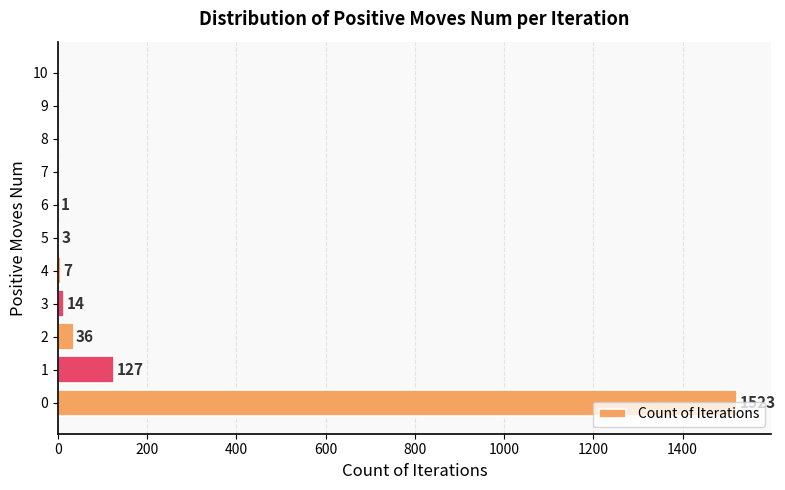

The value at 8 is 0. True or false?

True